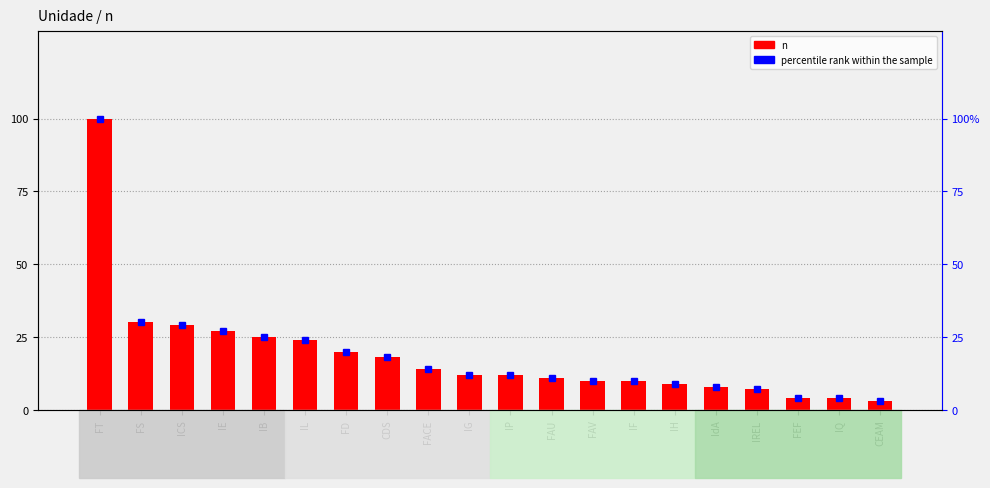

How many data points in percentile rank within the sample are less than 12?

9